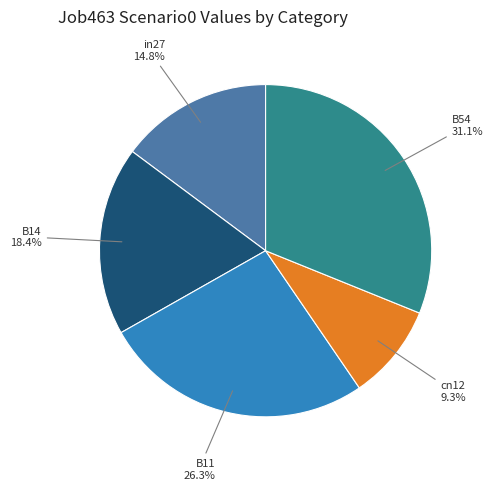

Does B11 represent more than half of the total?

No